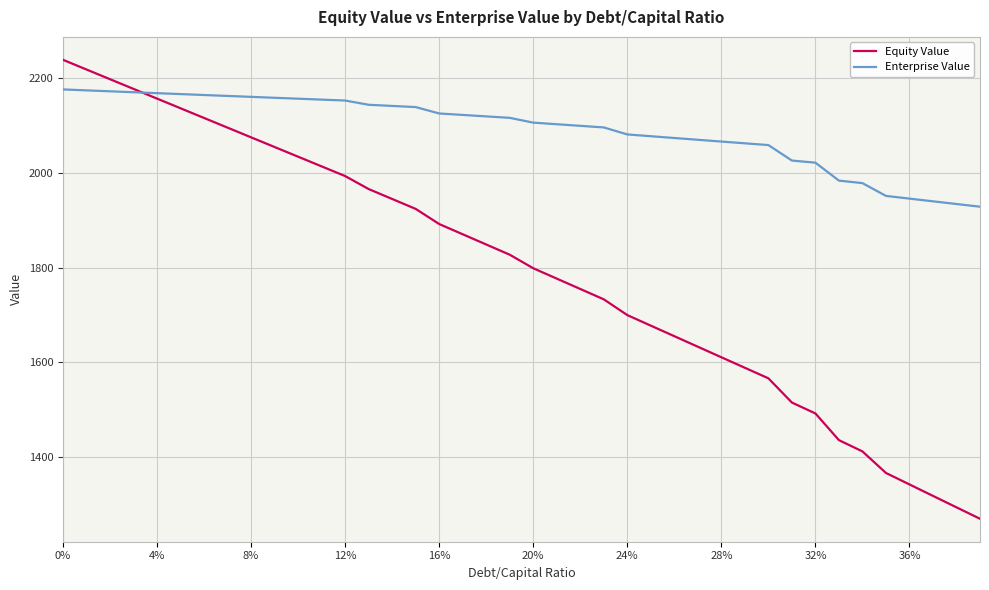

Which series has the largest total across all categories?

Enterprise Value